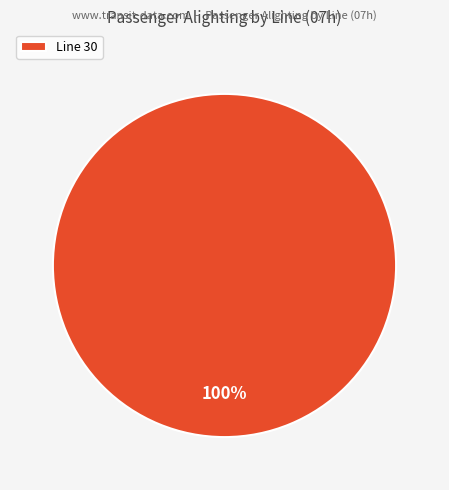

Is it true that Line 30 is 94% of the pie?

False